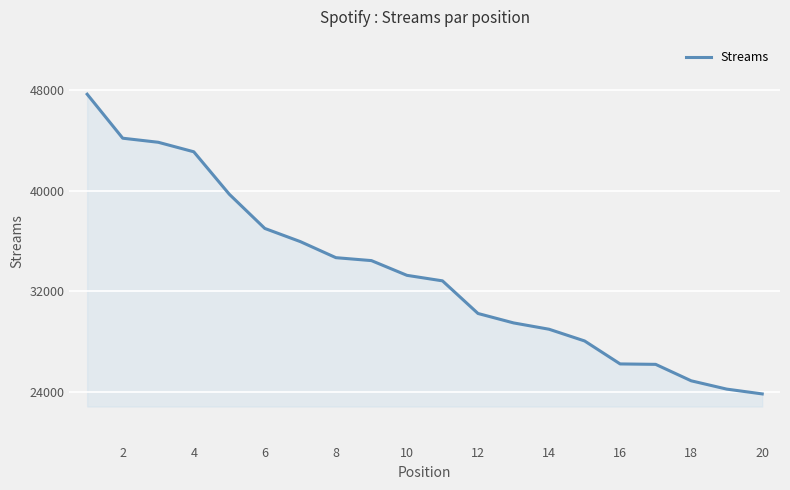

What is the difference between the maximum and minimum values?

23802